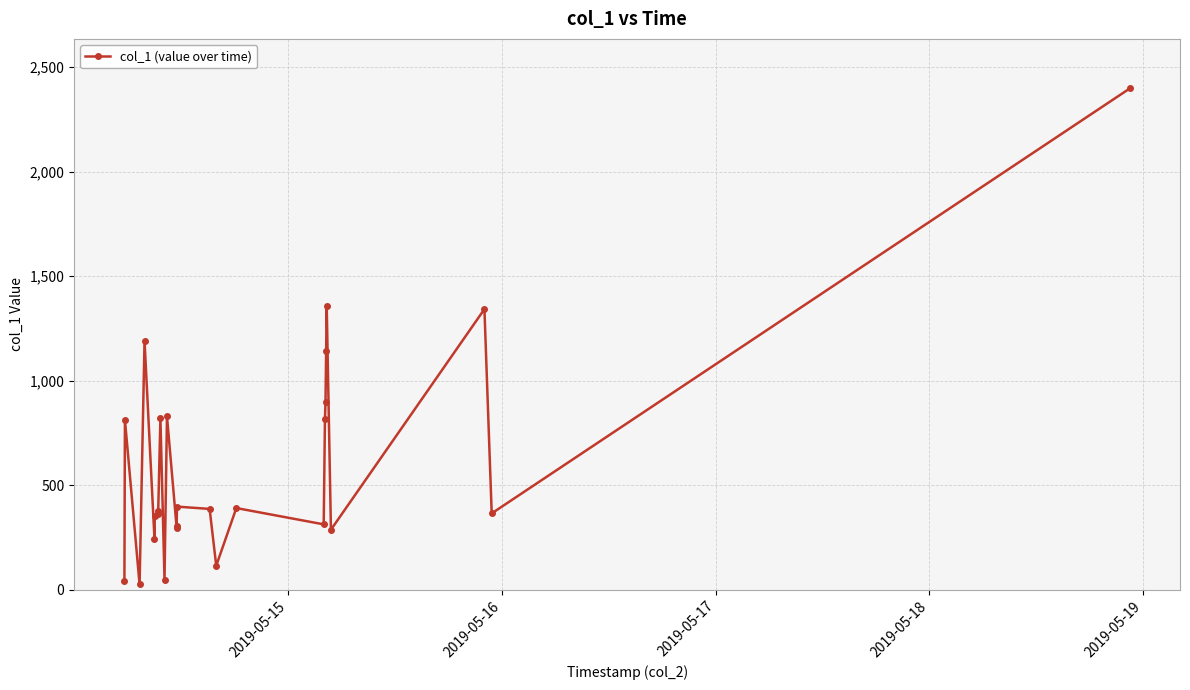

What is the greatest value displayed?

2398.3